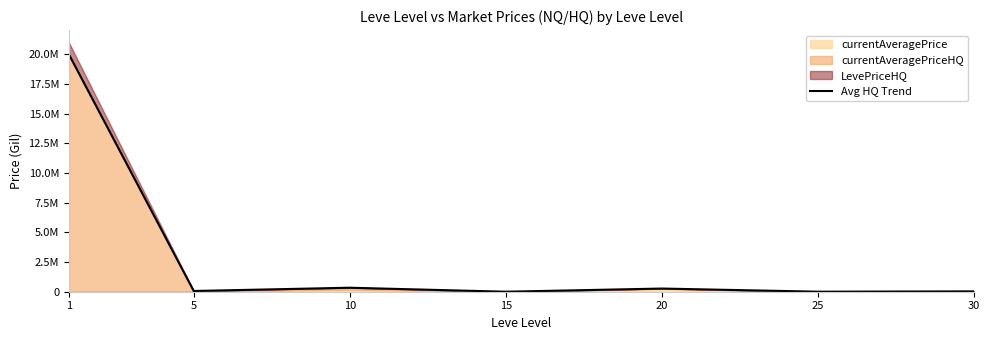

What is the ratio of the value at 1 to the value at 20?

74.7